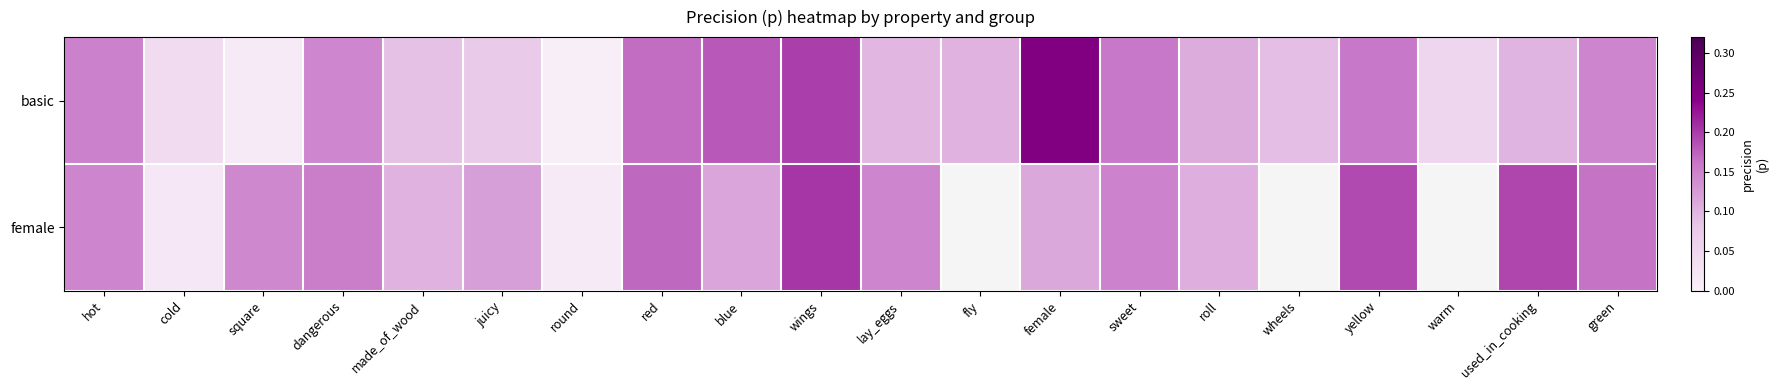

Is it true that basic equals 0.1 at warm?

False